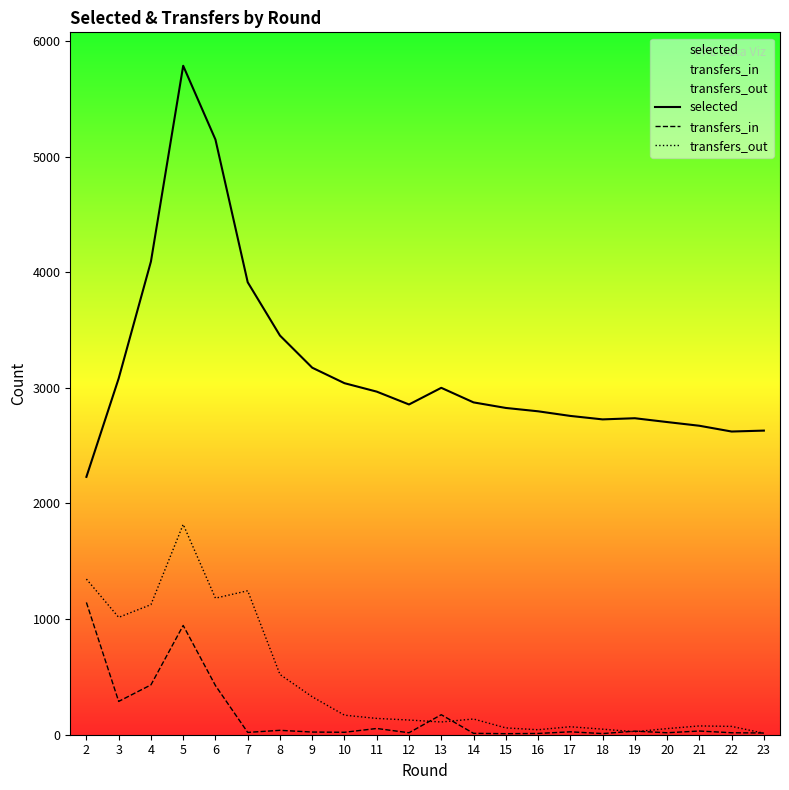

What is the difference between the transfers_out values at 17 and 15?

10.0